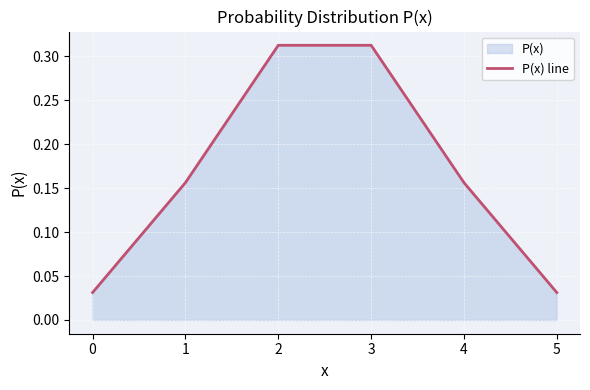

The value at 2 is 0.1. True or false?

False